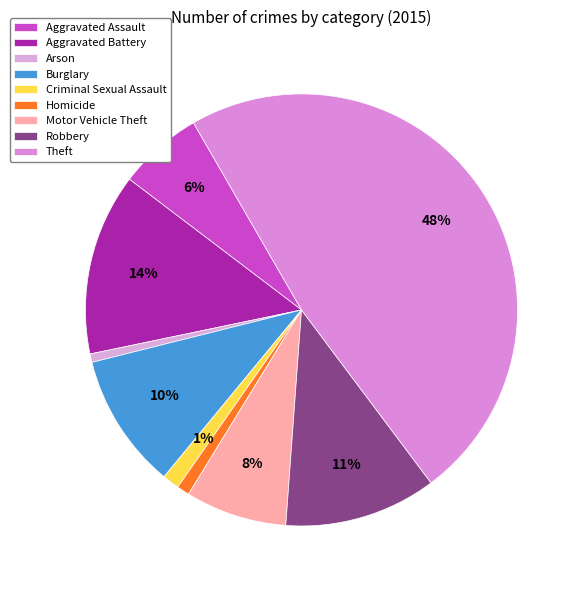

What is the smallest slice in the pie chart?

Arson